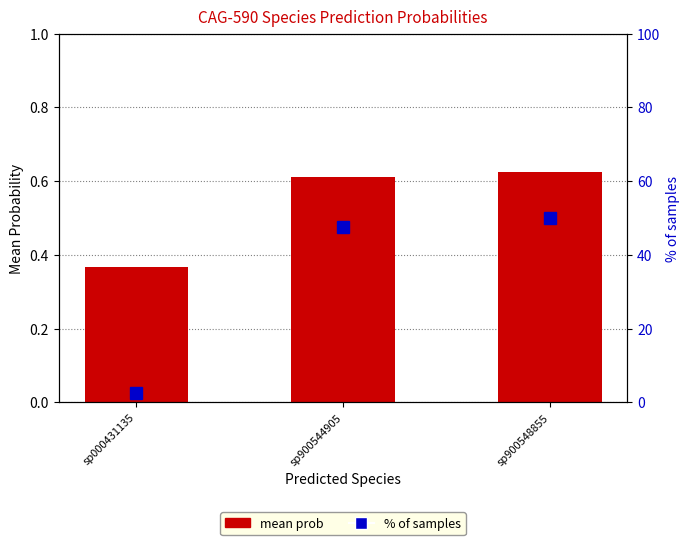

Which has a higher value, sp000431135 or sp900548855?

sp900548855